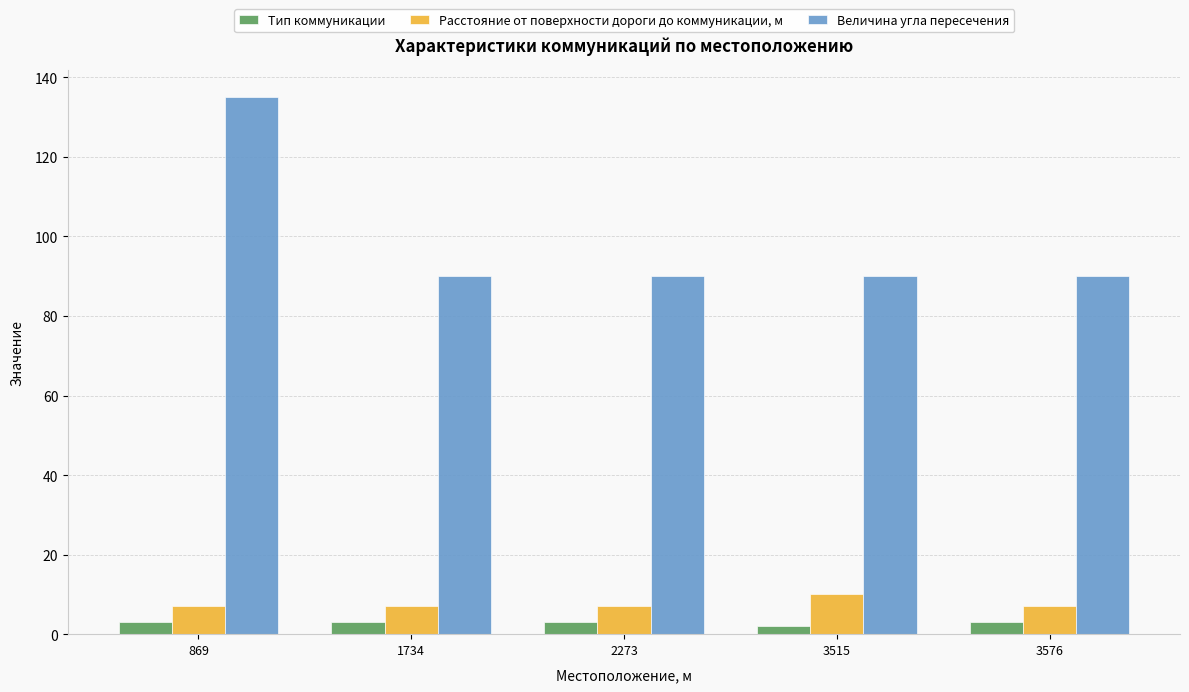

Rank the series by their maximum value, from lowest to highest.

Тип коммуникации, Расстояние от поверхности дороги до коммуникации, м, Величина угла пересечения